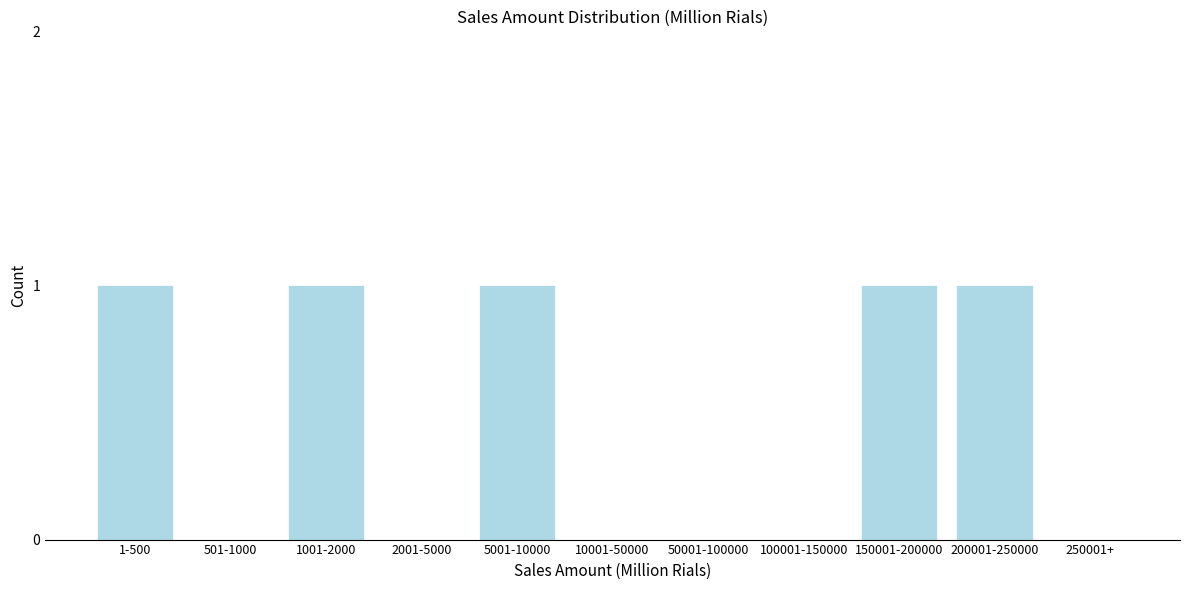

Reading right to left, what are all the values shown in this chart?

250001+=0	200001-250000=1	150001-200000=1	100001-150000=0	50001-100000=0	10001-50000=0	5001-10000=1	2001-5000=0	1001-2000=1	501-1000=0	1-500=1